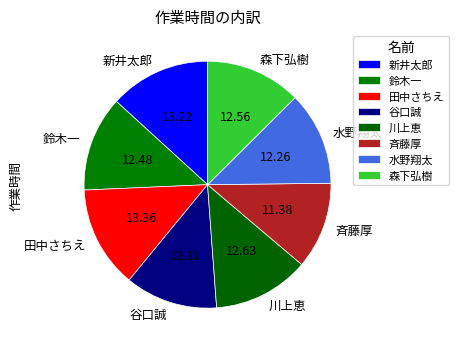

Is there any slice that represents more than half of the pie?

No